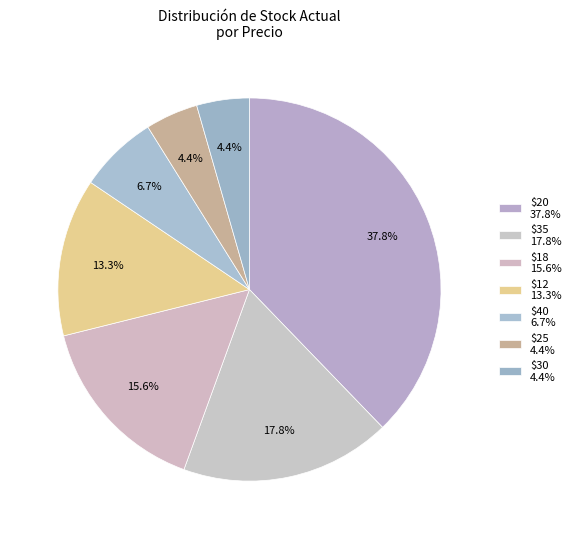

Does any single category account for the majority?

No